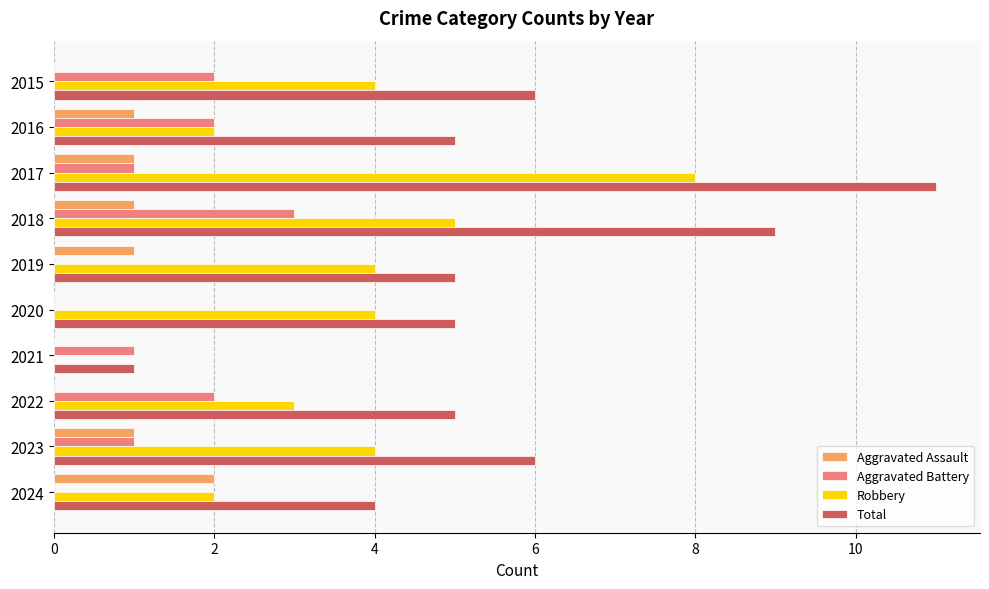

Which label corresponds to the largest value in the chart?

2017